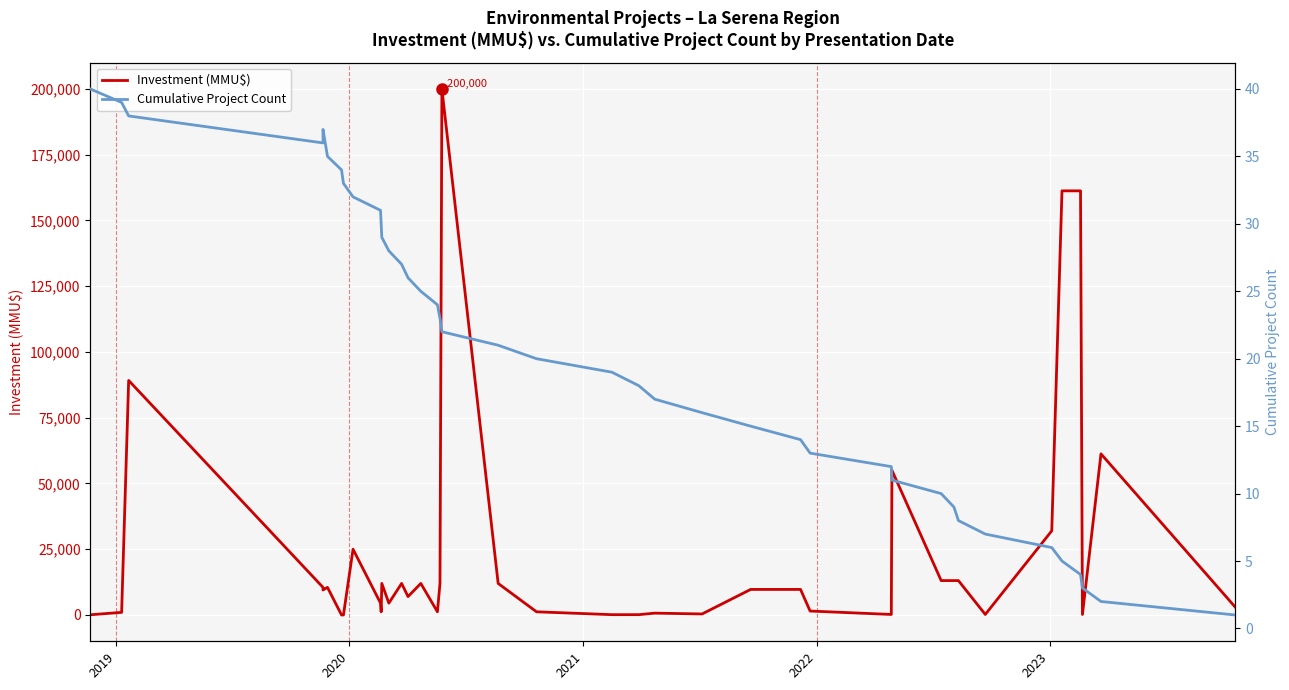

How many lines are shown in the chart?

2